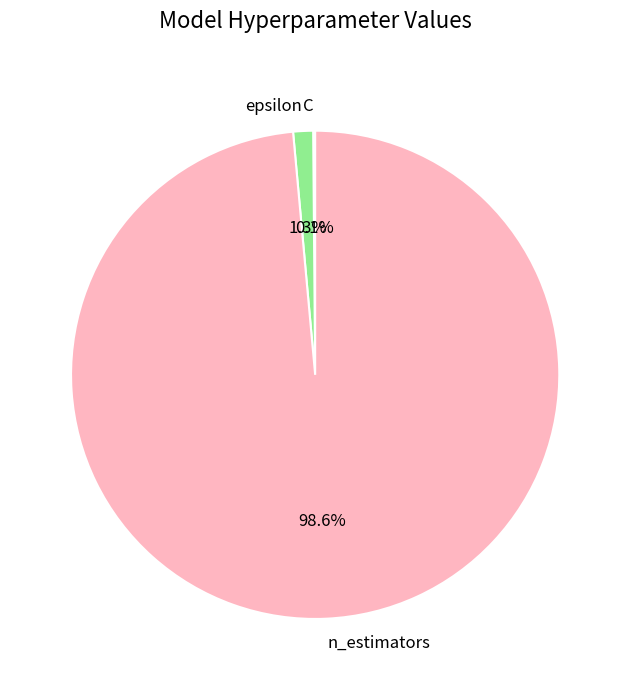

Which slice is the largest?

n_estimators